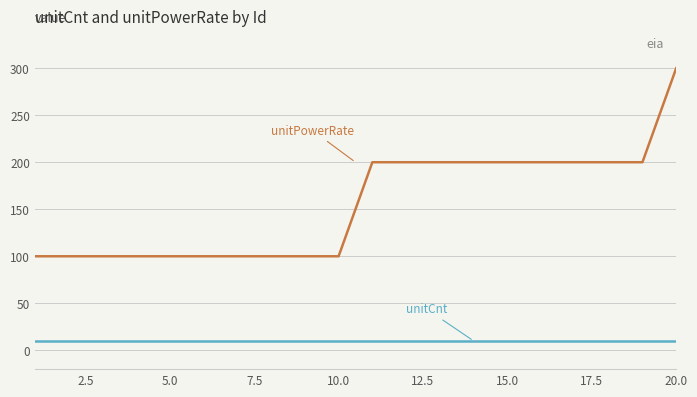

Reading left to right, extract all data points from this chart.

unitPowerRate: 100	100	100	100	100	100	100	100	100	100	200	200	200	200	200	200	200	200	200	300
unitCnt: 10	10	10	10	10	10	10	10	10	10	10	10	10	10	10	10	10	10	10	10